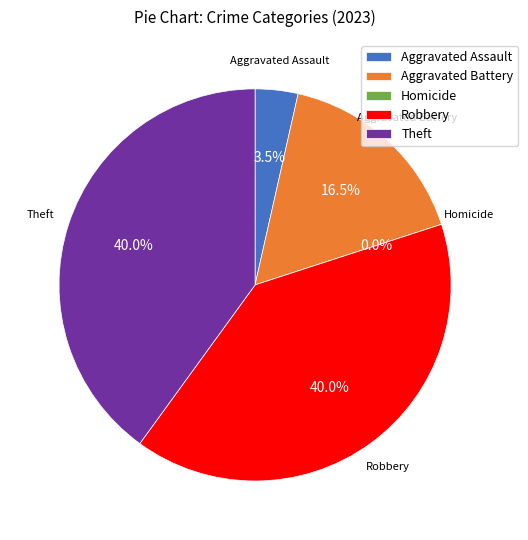

What percentage is the Theft slice, to the nearest percent?

40%